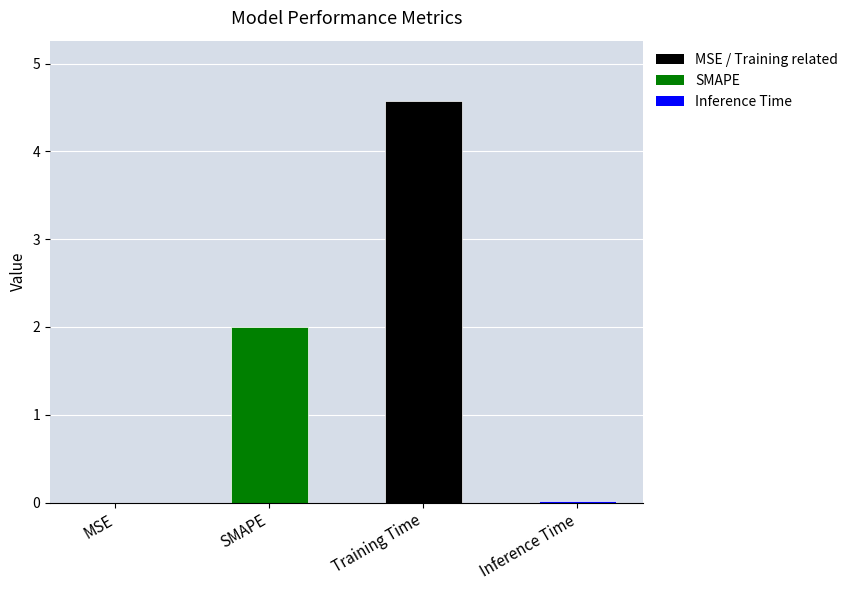

How many data points does each series have?

4